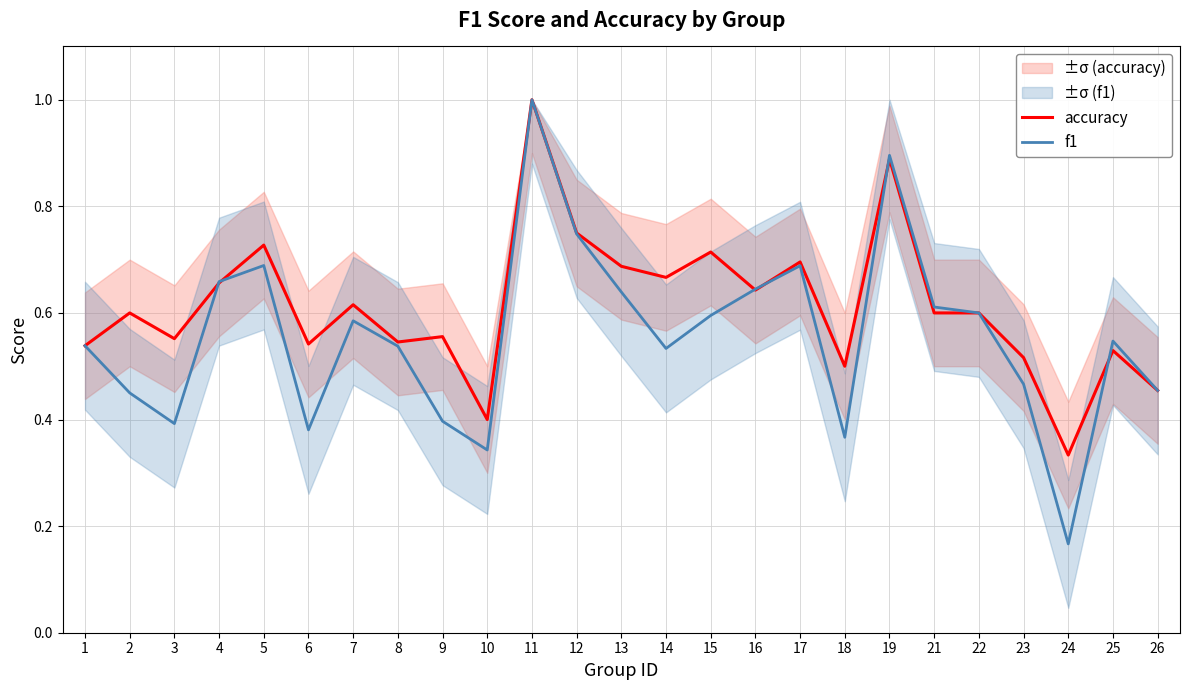

True or false: f1 has more than 1 interior local peaks.

True